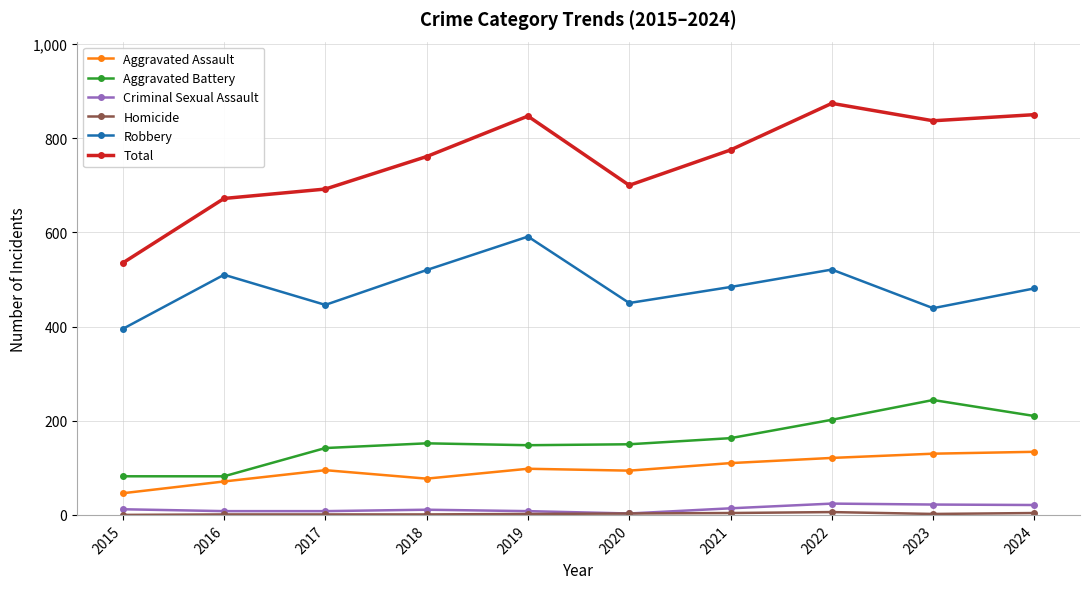

True or false: Criminal Sexual Assault and Aggravated Battery cross at least once.

False